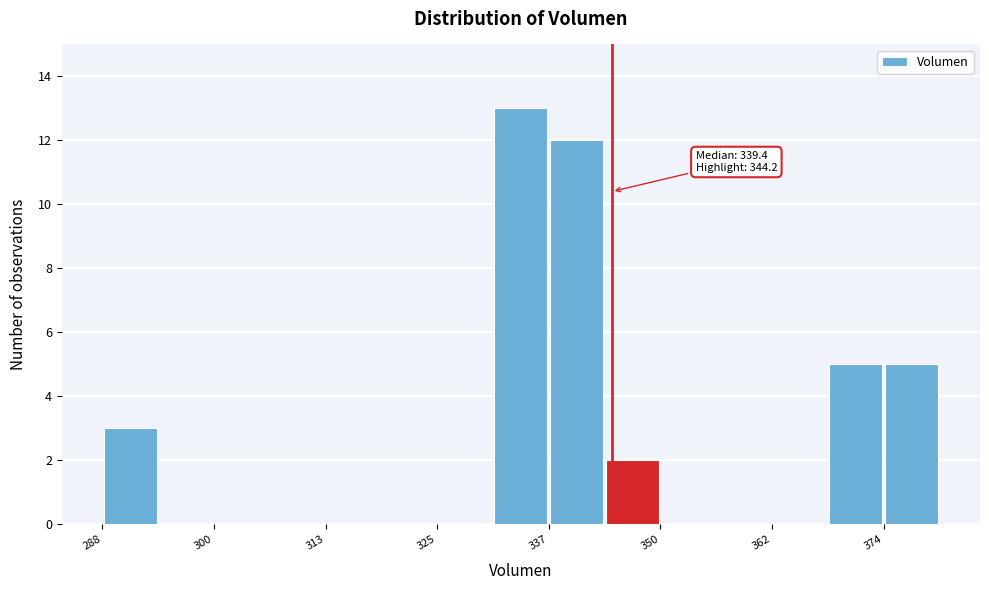

Read against the x-axis, roughly where is the centre of the tallest bar?

334